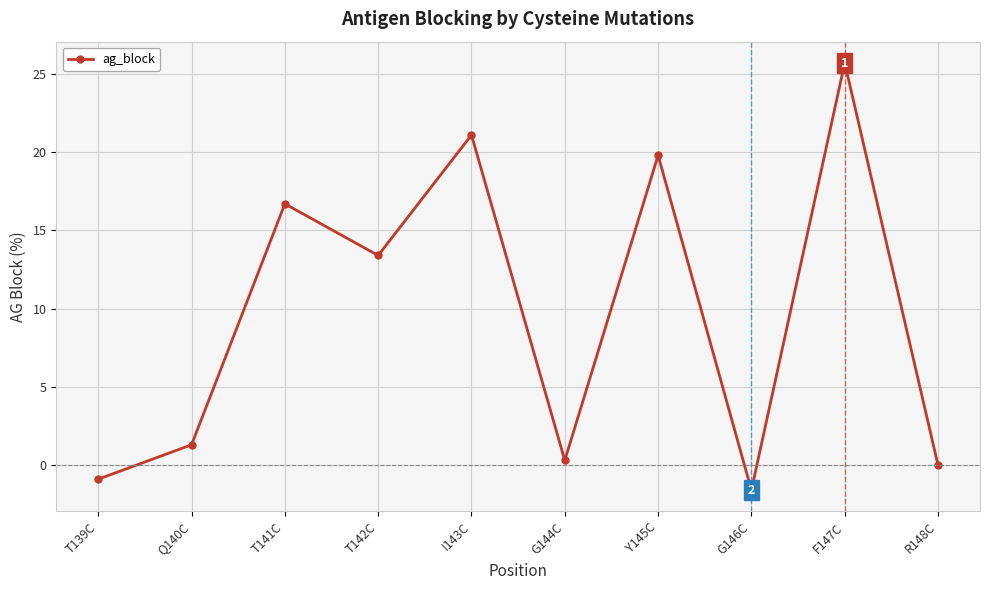

What is the sum of all values?

95.8